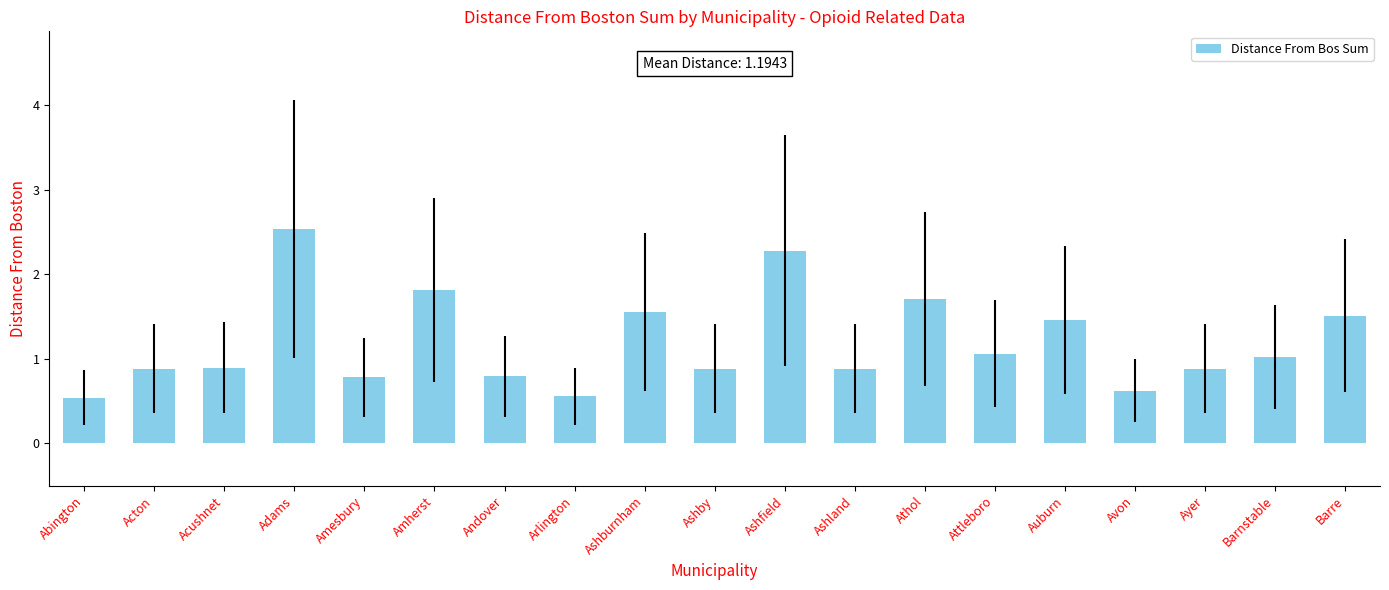

At which category does the chart reach its peak across all series?

Adams